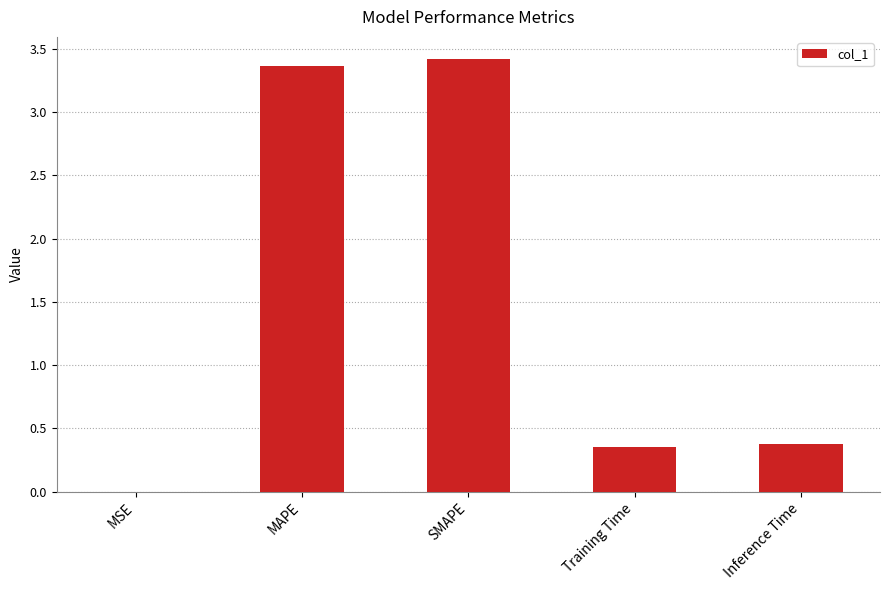

What is the greatest value displayed?

3.4